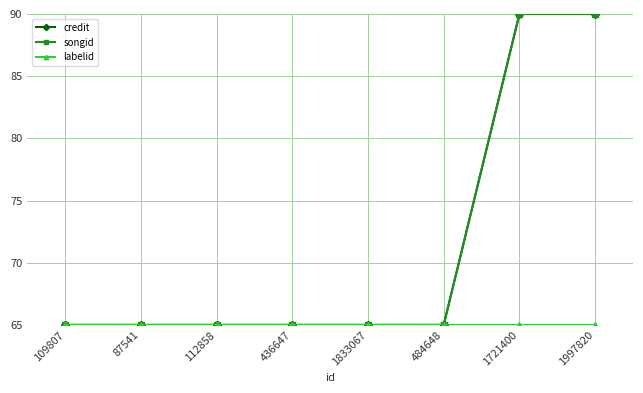

Does the chart have visible grid lines?

Yes